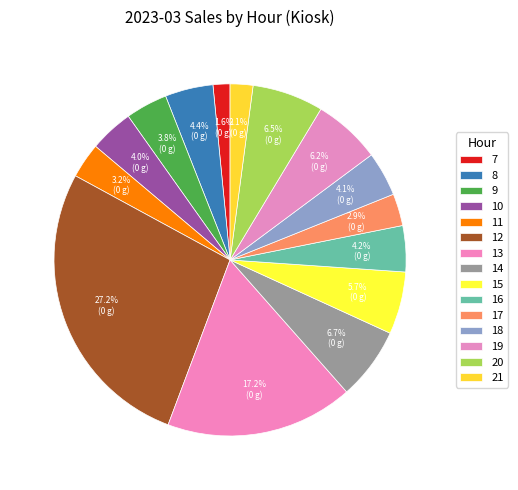

To the nearest percent, what percentage of the pie is 18?

4%